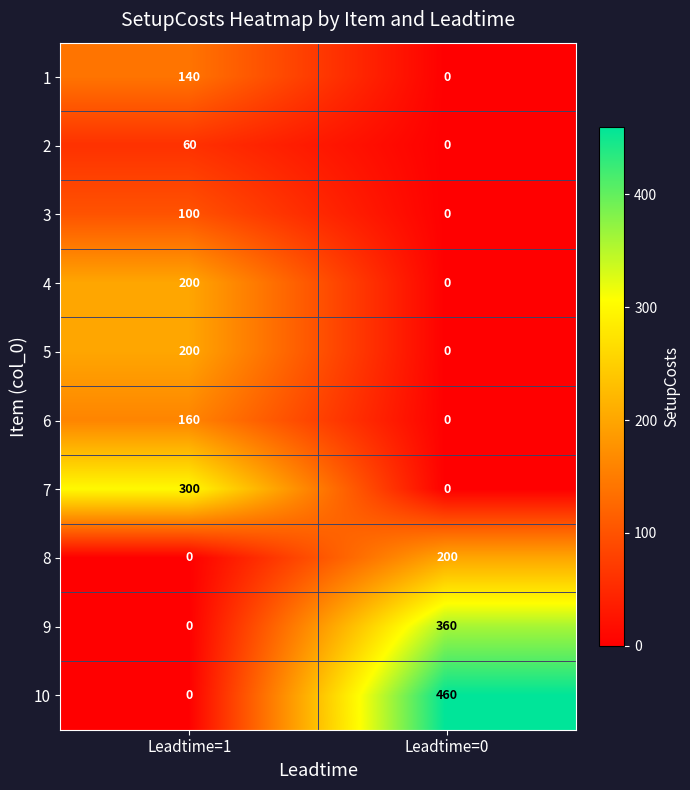

Reading left to right, extract all data points from this chart.

1: 140	0
2: 60	0
3: 100	0
4: 200	0
5: 200	0
6: 160	0
7: 300	0
8: 0	200
9: 0	360
10: 0	460